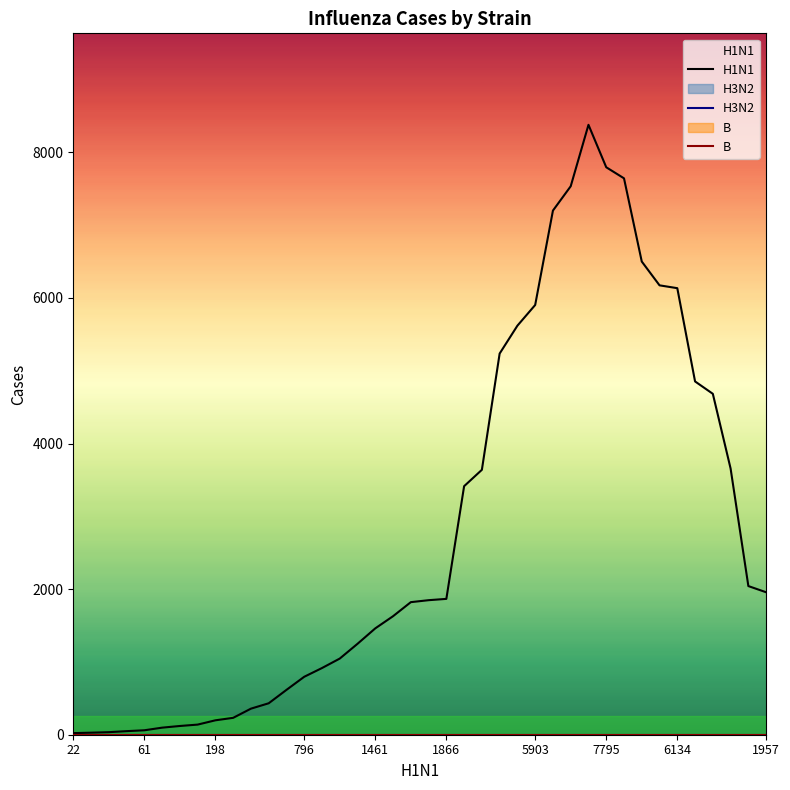

What is the value of the H1N1 point at the 19th from the left?

1628